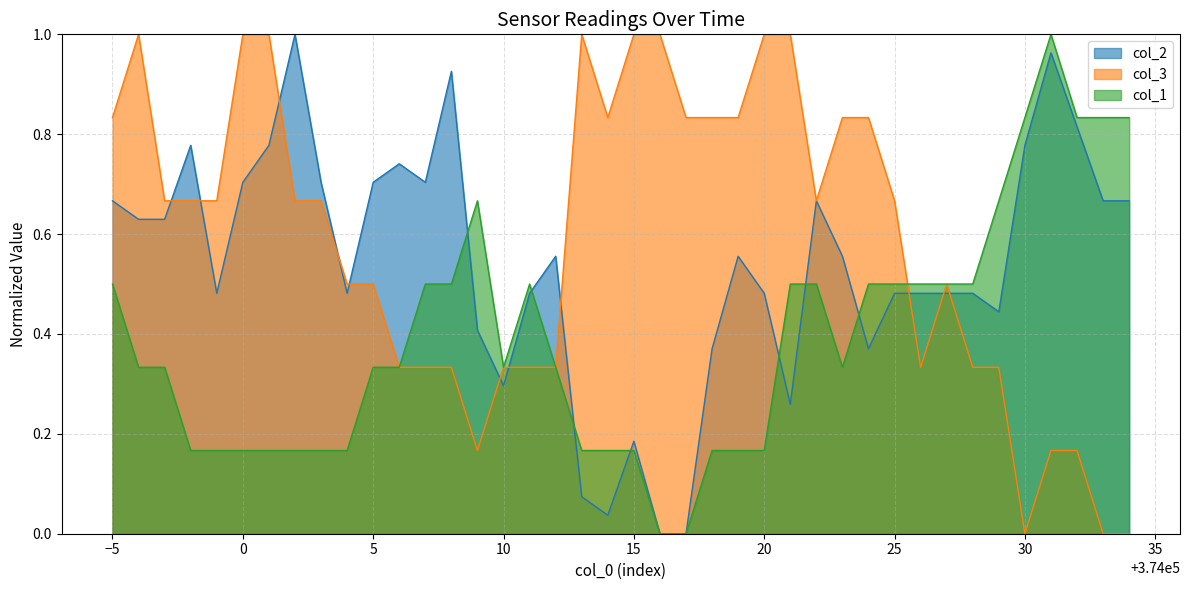

Count the number of categories in the chart.

40